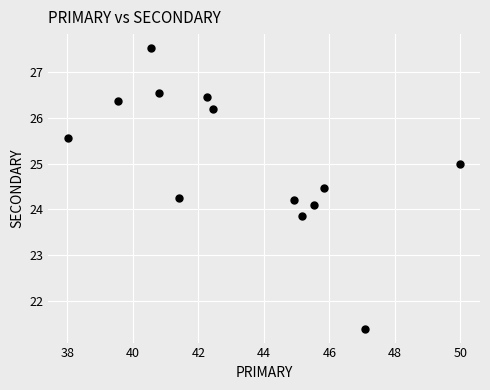

What is the range of Y values (max minus min)?

6.1